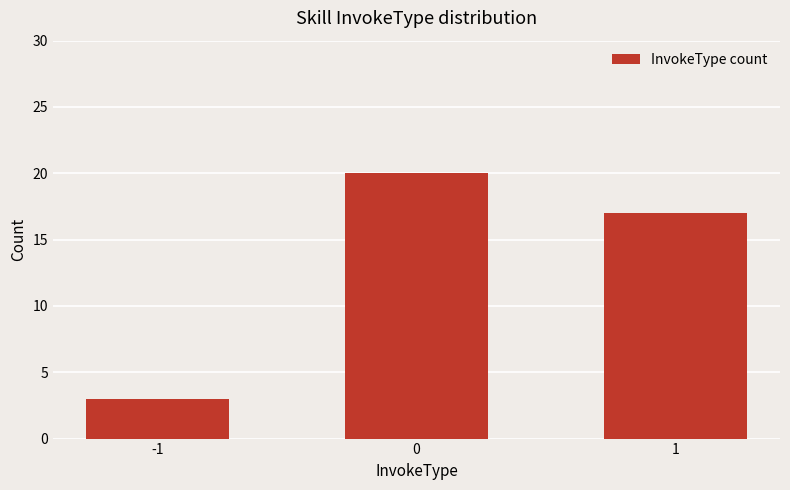

What is the change in value from -1 to 0?

+17